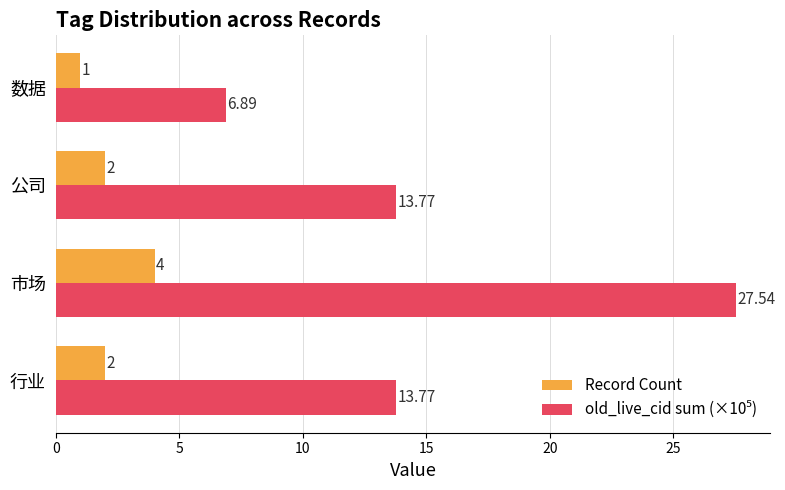

At which category is the sum across all series the highest?

市场